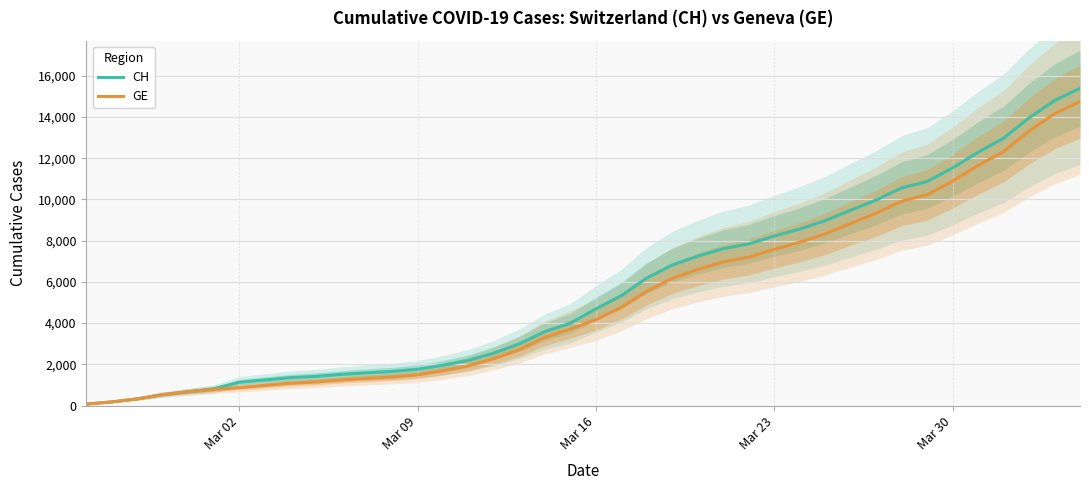

What is the highest value of the CH series?

15390